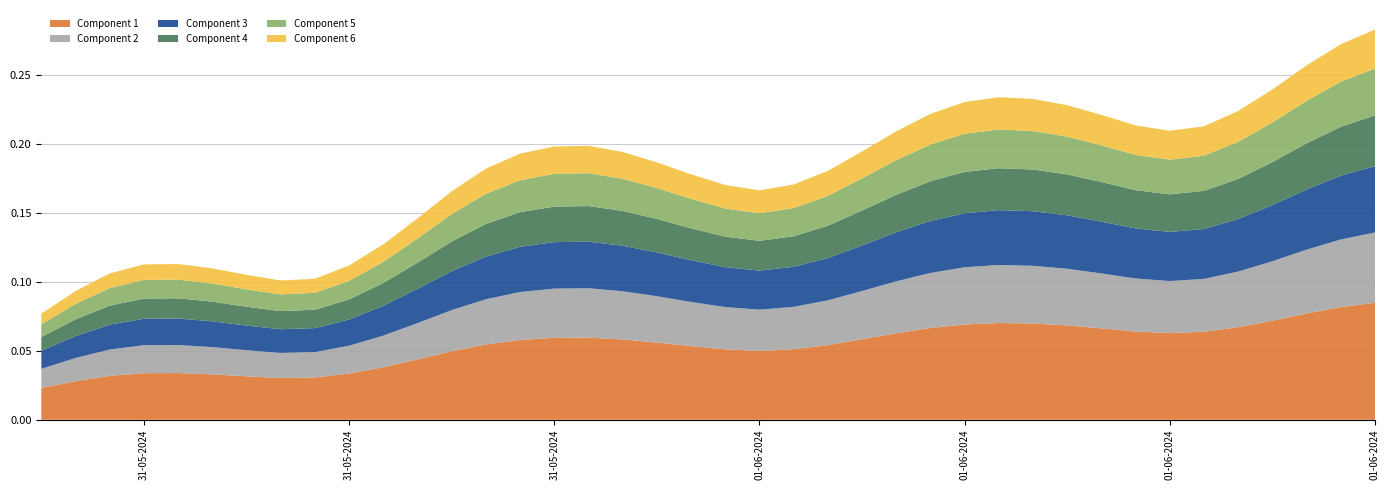

Reading left to right, list all the values displayed in this chart.

2024-05-31 06:00:00=0.1	2024-05-31 07:00:00=0.1	2024-05-31 08:00:00=0.1	2024-05-31 09:00:00=0.1	2024-05-31 10:00:00=0.1	2024-05-31 11:00:00=0.1	2024-05-31 12:00:00=0.1	2024-05-31 13:00:00=0.1	2024-05-31 14:00:00=0.1	2024-05-31 15:00:00=0.1	2024-05-31 16:00:00=0.1	2024-05-31 17:00:00=0.1	2024-05-31 18:00:00=0.2	2024-05-31 19:00:00=0.2	2024-05-31 20:00:00=0.2	2024-05-31 21:00:00=0.2	2024-05-31 22:00:00=0.2	2024-05-31 23:00:00=0.2	2024-06-01 00:00:00=0.2	2024-06-01 01:00:00=0.2	2024-06-01 02:00:00=0.2	2024-06-01 03:00:00=0.2	2024-06-01 04:00:00=0.2	2024-06-01 05:00:00=0.2	2024-06-01 06:00:00=0.2	2024-06-01 07:00:00=0.2	2024-06-01 08:00:00=0.2	2024-06-01 09:00:00=0.2	2024-06-01 10:00:00=0.2	2024-06-01 11:00:00=0.2	2024-06-01 12:00:00=0.2	2024-06-01 13:00:00=0.2	2024-06-01 14:00:00=0.2	2024-06-01 15:00:00=0.2	2024-06-01 16:00:00=0.2	2024-06-01 17:00:00=0.2	2024-06-01 18:00:00=0.2	2024-06-01 19:00:00=0.3	2024-06-01 20:00:00=0.3	2024-06-01 21:00:00=0.3